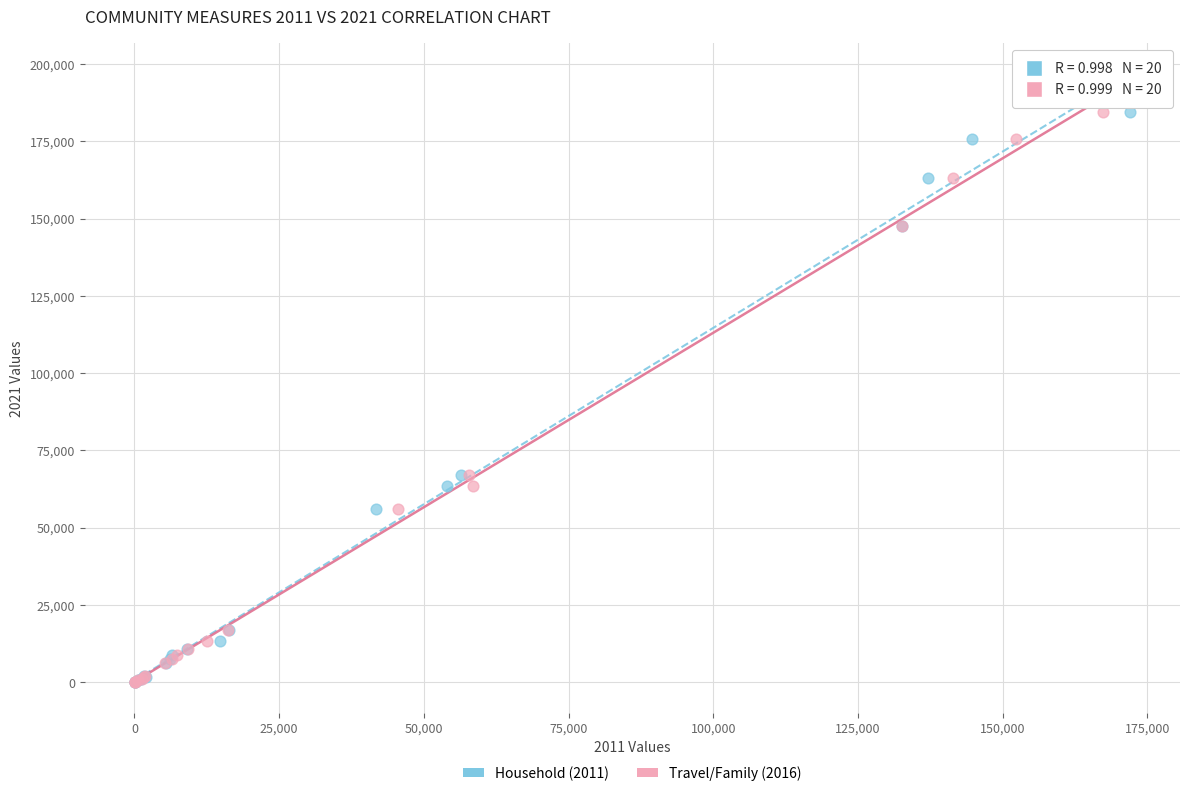

What are all the series names shown in the legend?

Household (2011), Travel/Family (2016)